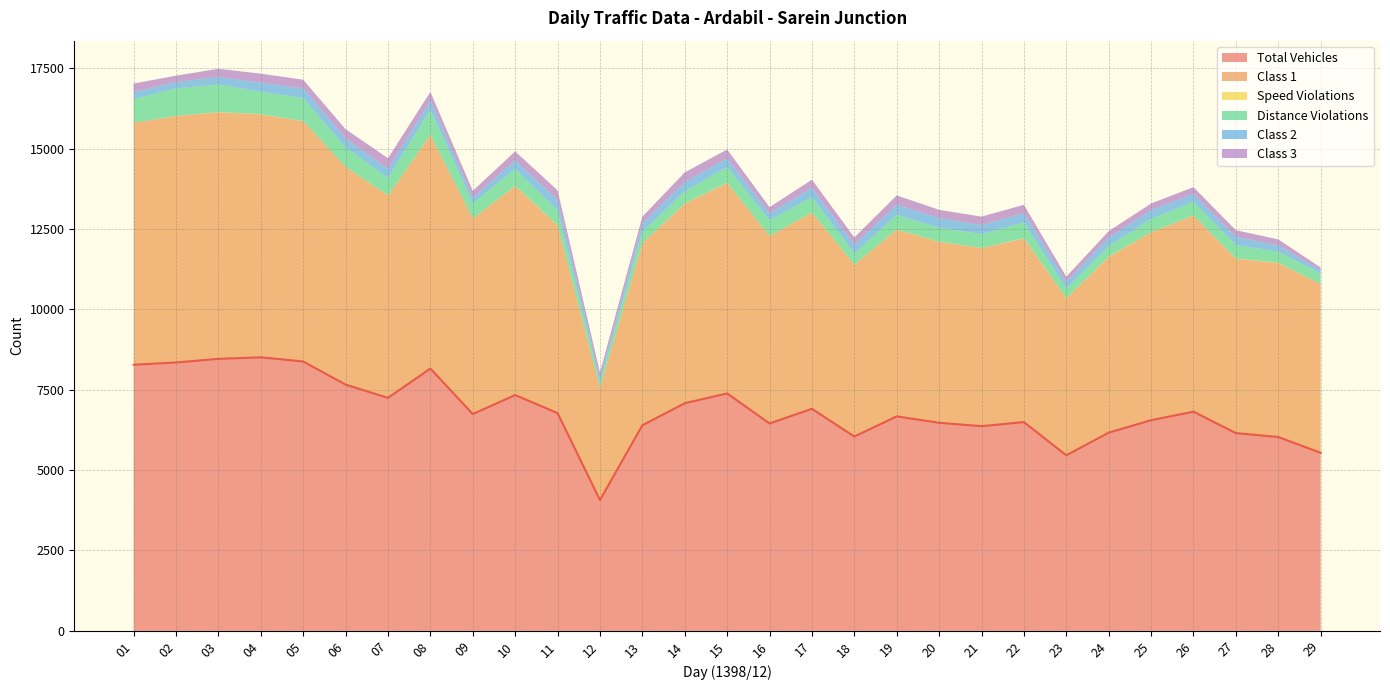

Reading left to right, extract all data points from this chart.

Total Vehicles: 8275	8347	8460	8508	8377	7659	7246	8158	6743	7334	6773	4069	6394	7079	7384	6451	6906	6044	6670	6472	6365	6494	5460	6164	6552	6817	6150	6029	5538
Class 1: 7526	7663	7667	7552	7472	6770	6285	7260	6080	6497	5833	3478	5659	6202	6546	5827	6096	5343	5800	5624	5537	5708	4879	5462	5843	6097	5421	5410	5246
Speed Violations: 0	4	5	9	4	3	7	6	3	7	6	0	4	7	6	2	7	3	7	5	5	10	5	8	4	4	9	9	0
Distance Violations: 735	859	857	693	719	599	547	785	465	528	467	165	357	380	494	490	476	349	459	438	429	491	301	327	415	423	422	341	329
Class 2: 221	194	241	287	299	288	280	281	185	267	324	148	258	290	265	214	292	273	317	298	278	293	207	270	270	250	256	203	99
Class 3: 264	198	250	278	269	282	333	270	208	279	297	177	209	299	275	193	253	225	288	257	268	254	163	199	207	208	202	182	89